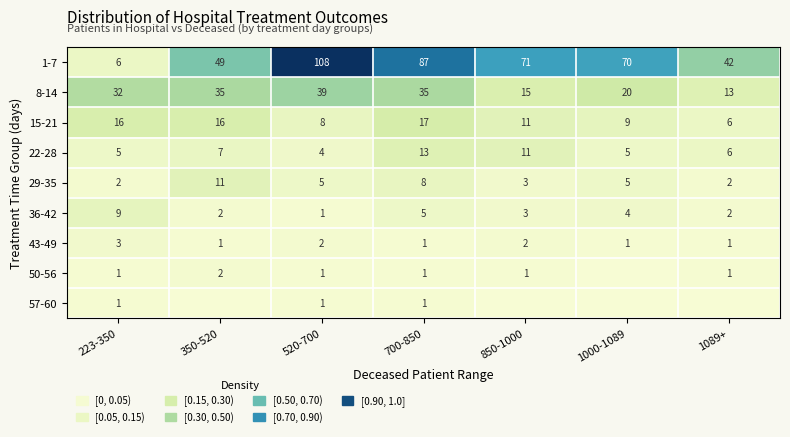

Is it true that 22-28 equals 0.2 at 850-1000?

False